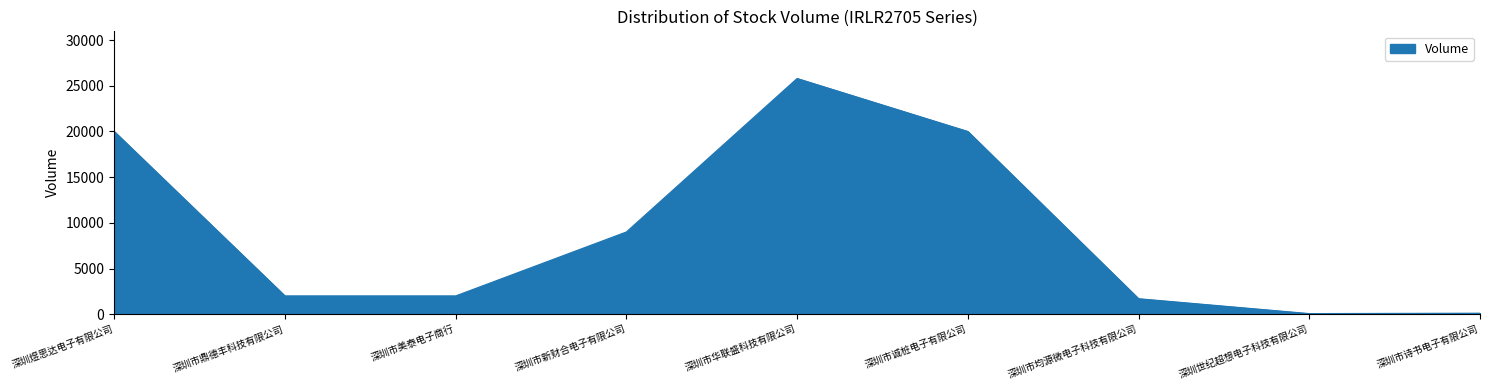

How many lines are shown in the chart?

1